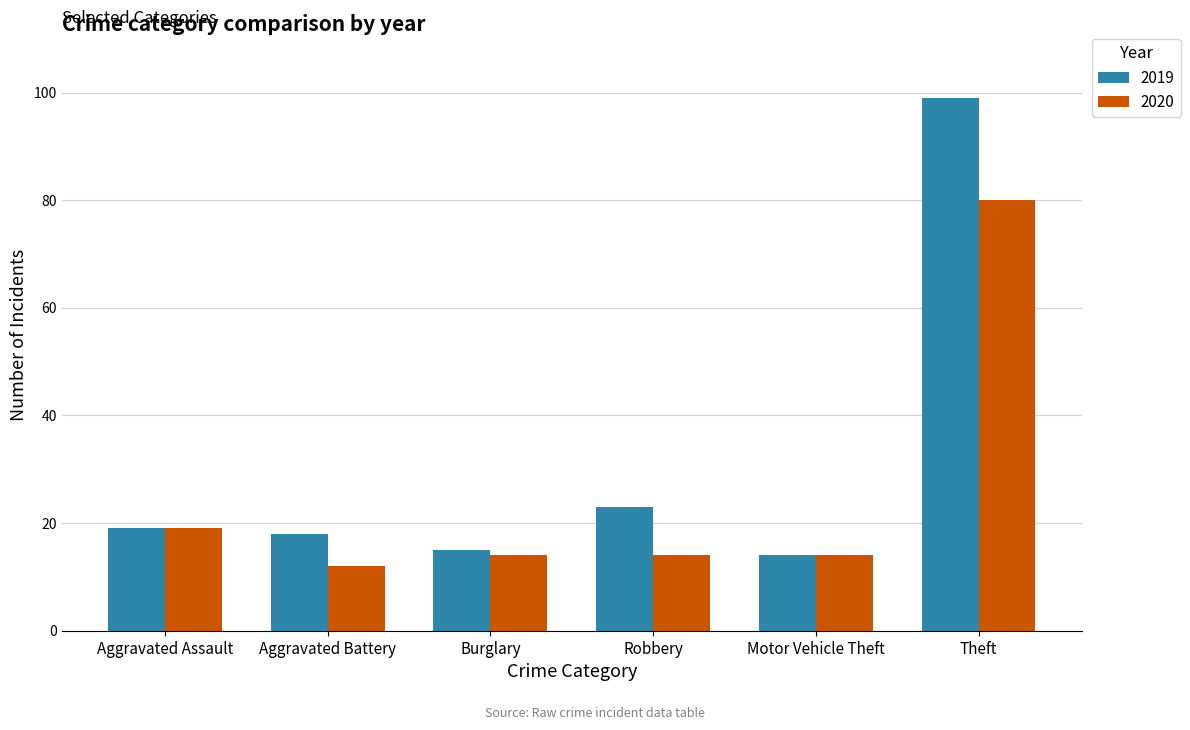

Which category has the lowest value in the 2019 series?

Motor Vehicle Theft